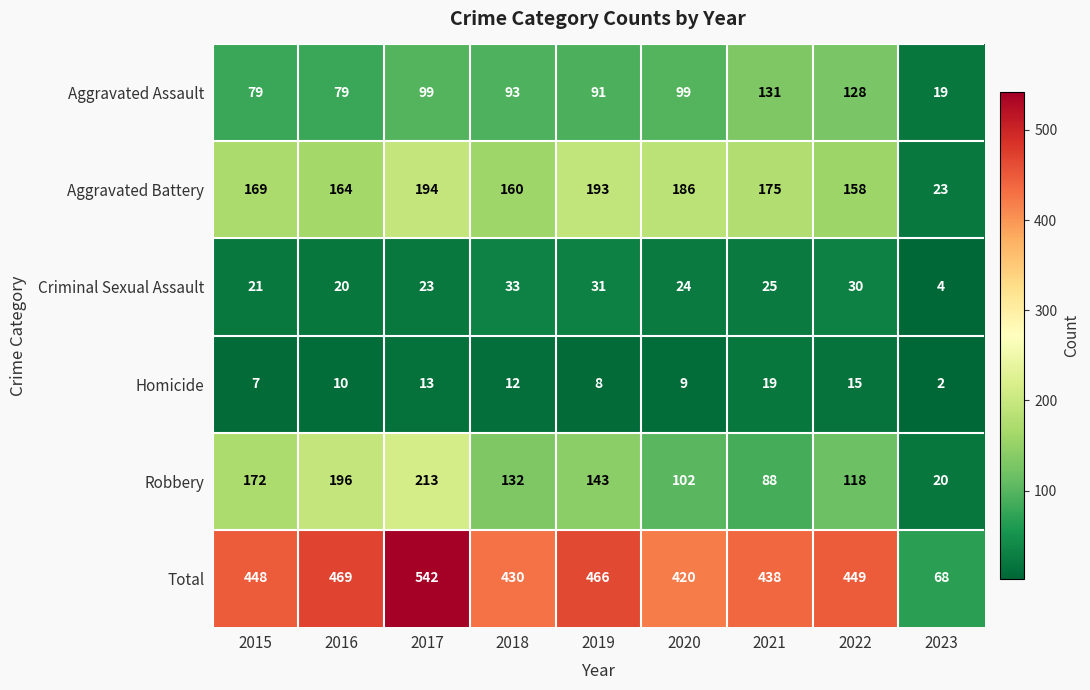

Which label corresponds to the smallest value in the chart?

2023